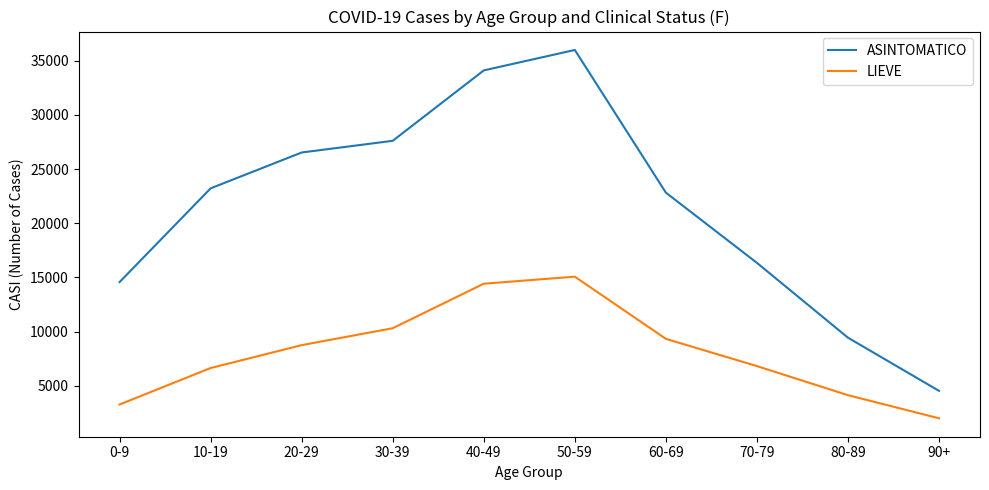

What position from the right is 0-9?

10